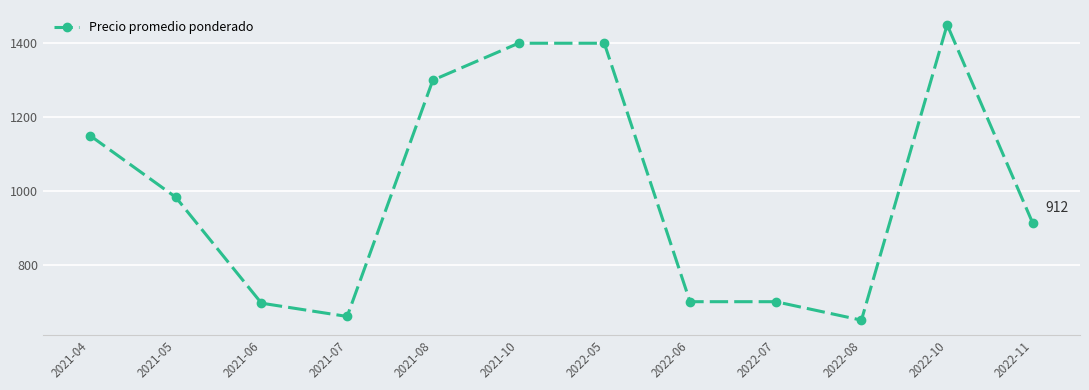

What is the label of the 3rd point from the left?

2021-06